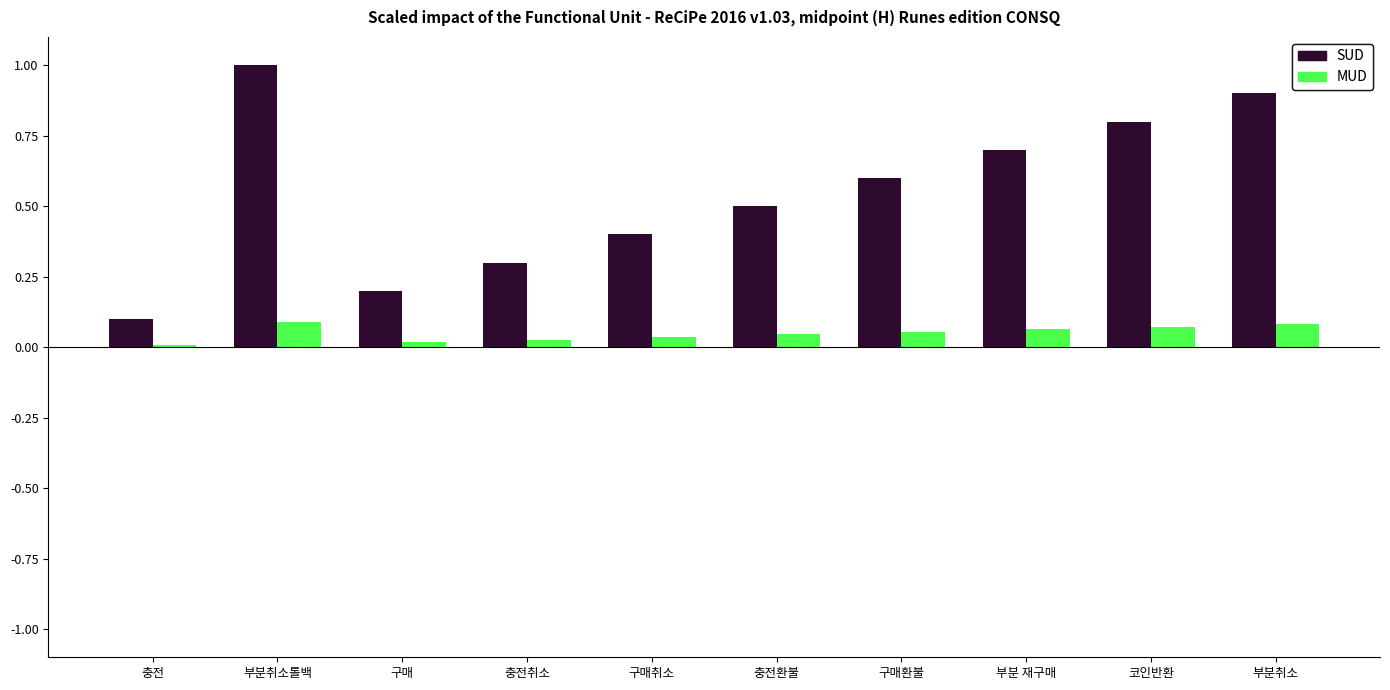

List the series in order of their overall mean, lowest first.

MUD, SUD